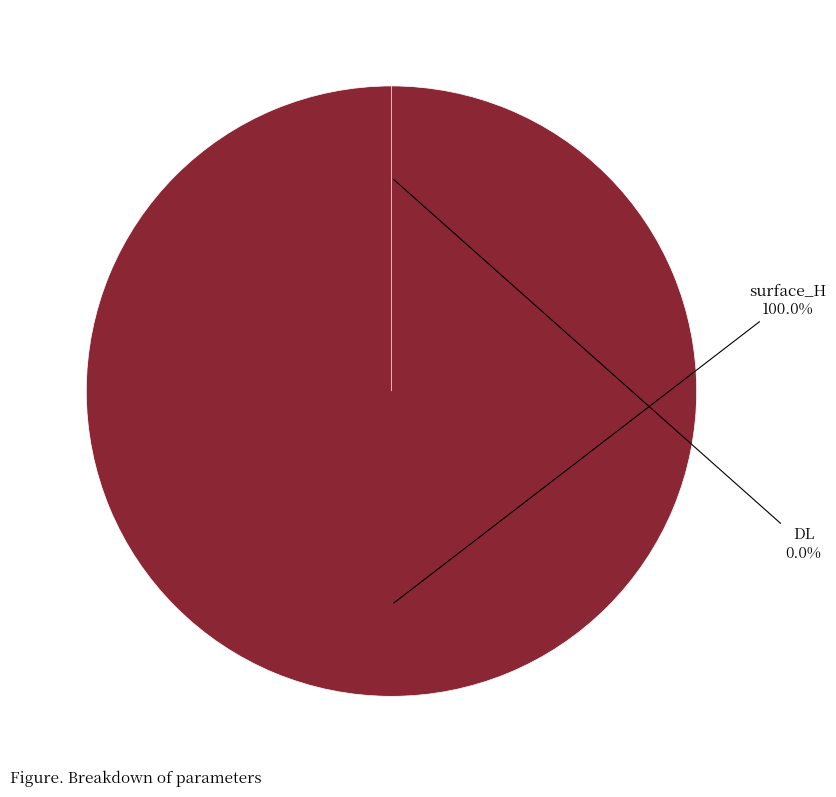

Between surface_H and DL, which is larger?

surface_H